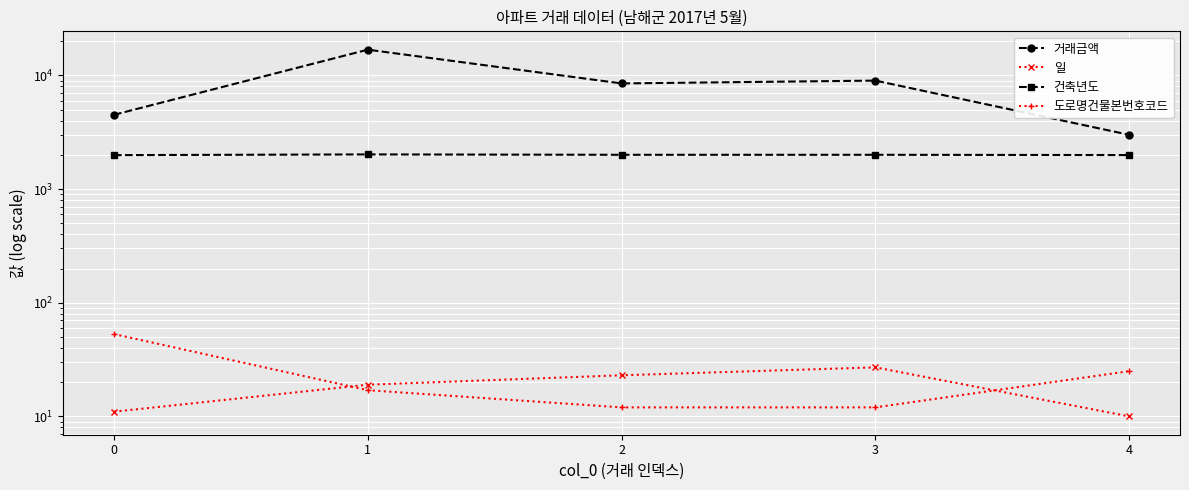

What is the total value across all series at 1?

18894